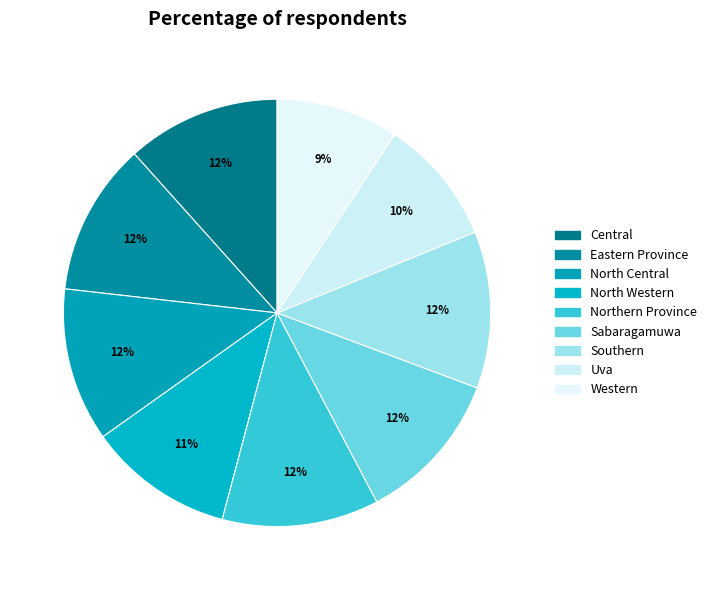

Which has a higher value, North Western or North Central?

North Central